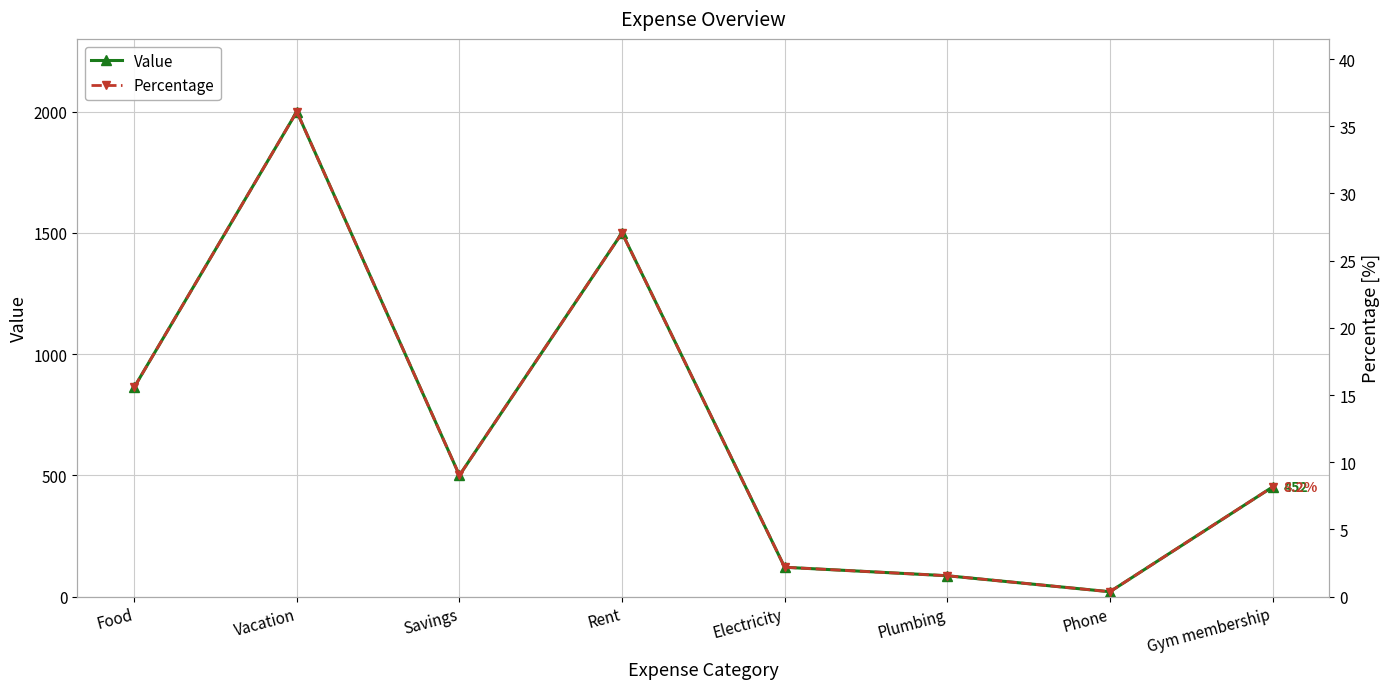

True or false: Value has more than 1 points higher than both neighbors.

True